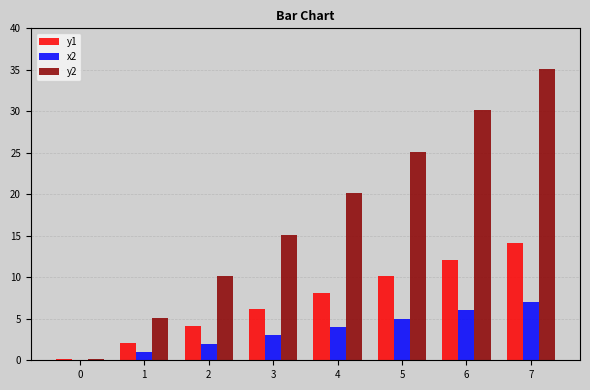

Which series changed the most between 5 and 7?

y2